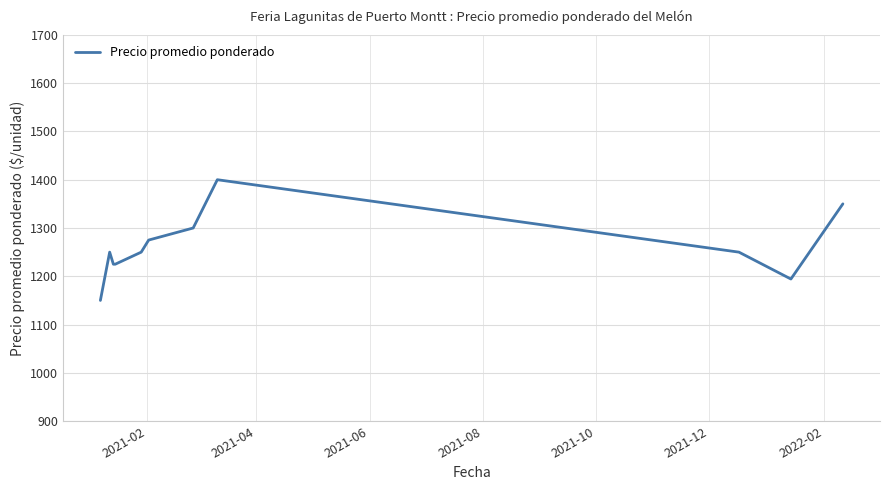

What is the smallest value displayed?

1150.0